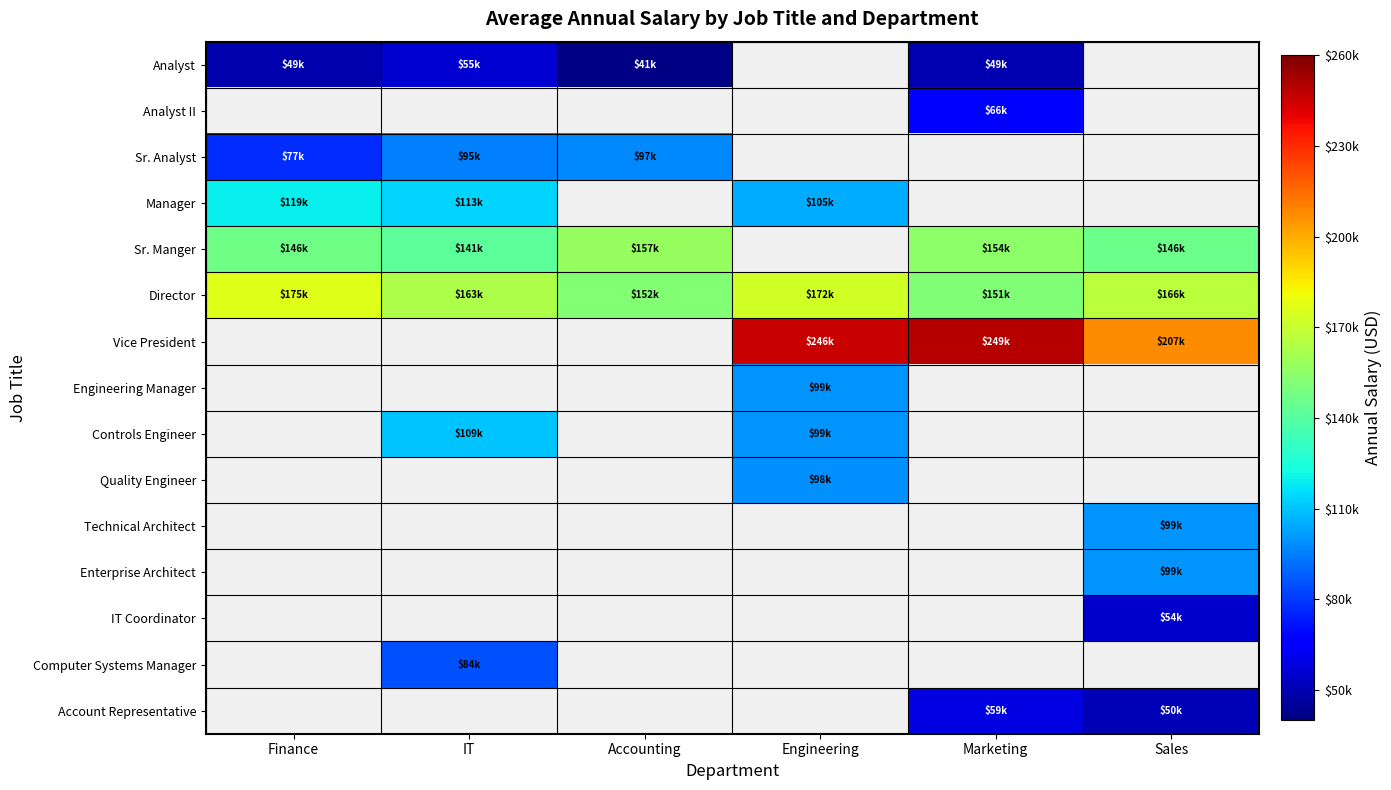

At how many categories does at least one series exceed 89843?

6